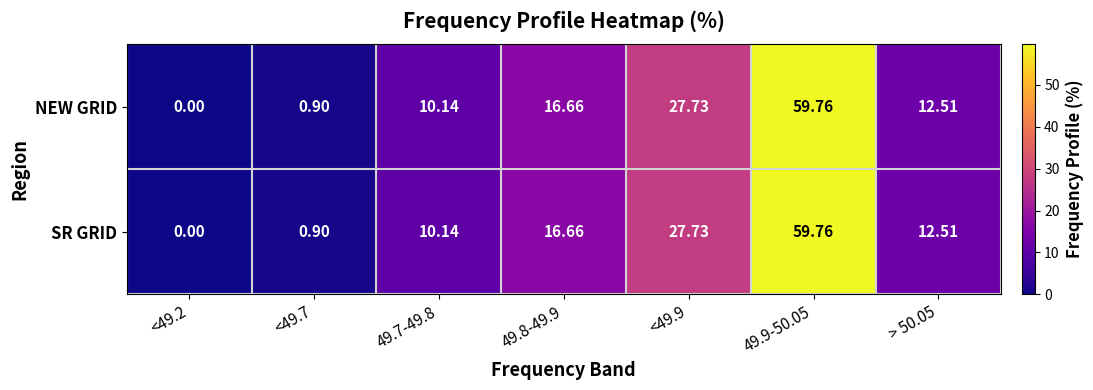

Is the value of NEW GRID at <49.7 greater than the value of SR GRID at > 50.05?

No